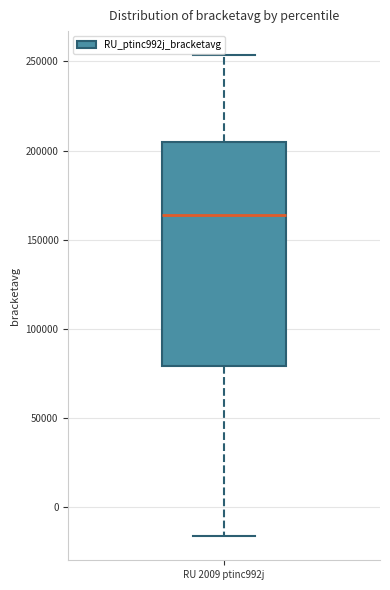

Where is the upper edge of the box for RU 2009 ptinc992j on the y-axis? The values are not printed on the chart, so give them approximately, as read against the axis.

205000